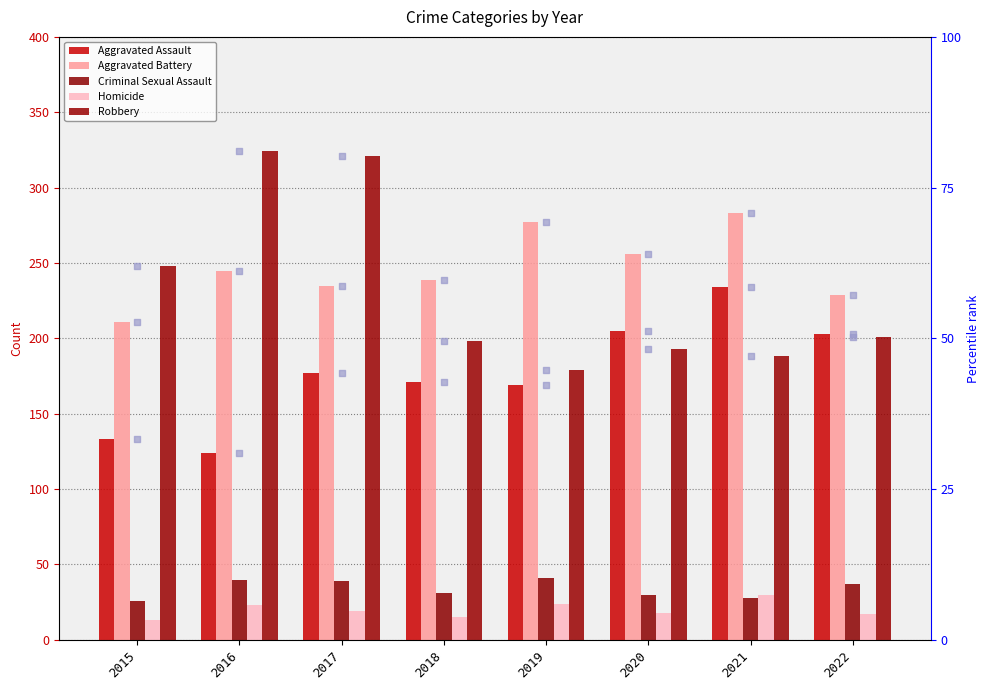

What are all the series names shown in the legend?

Aggravated Assault, Aggravated Battery, Criminal Sexual Assault, Homicide, Robbery